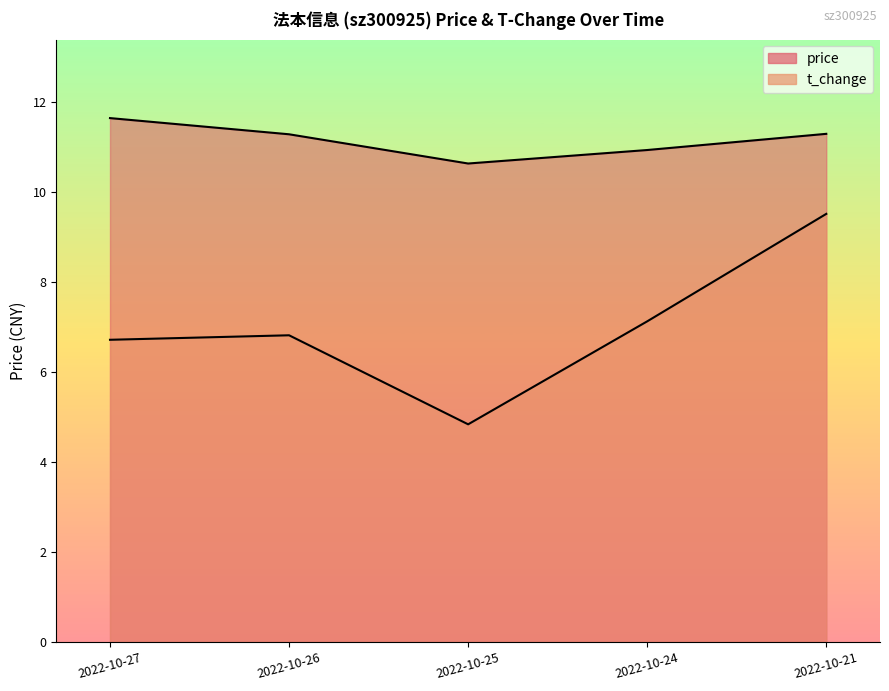

Which series has the largest total across all categories?

price